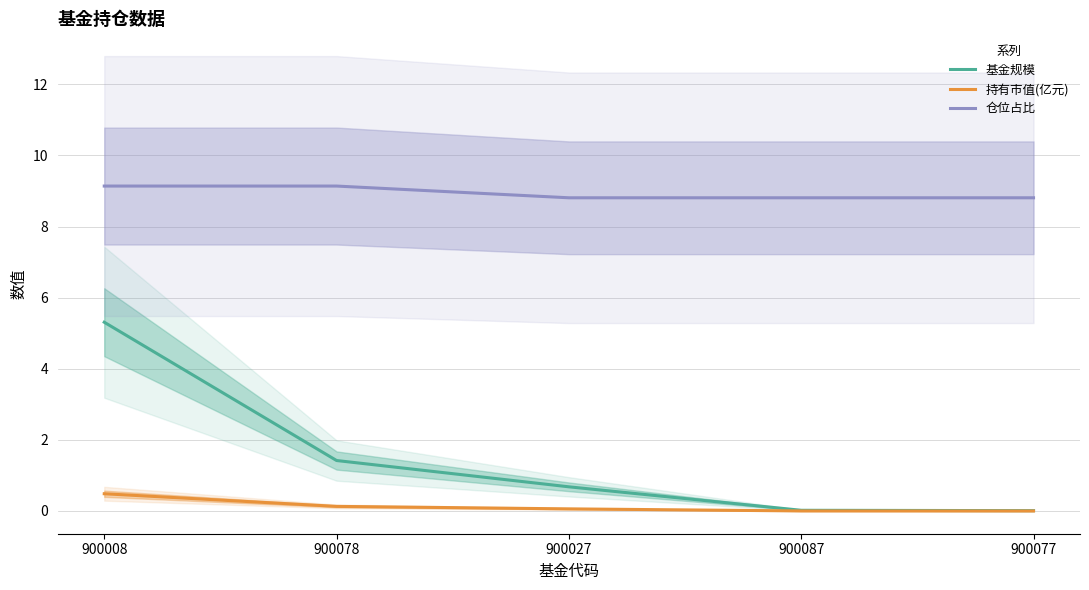

What is the average value of the 持有市值(亿元) series?

0.1